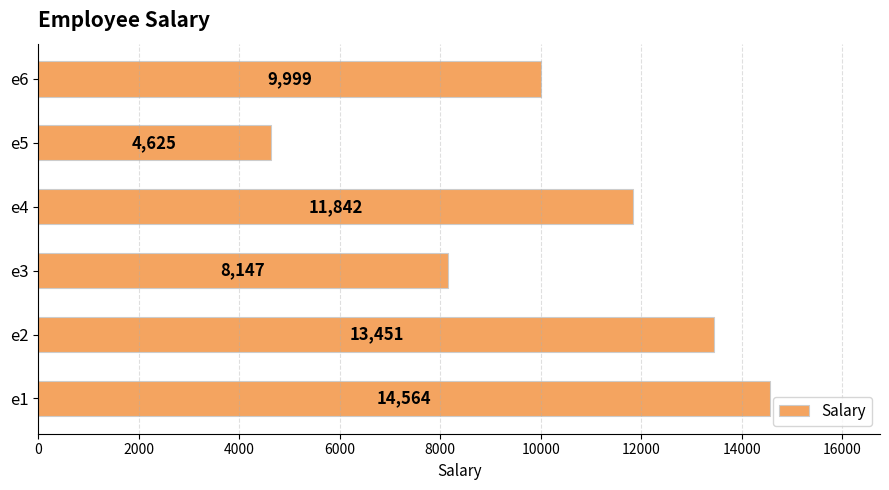

What is the difference between the maximum and minimum values?

9939